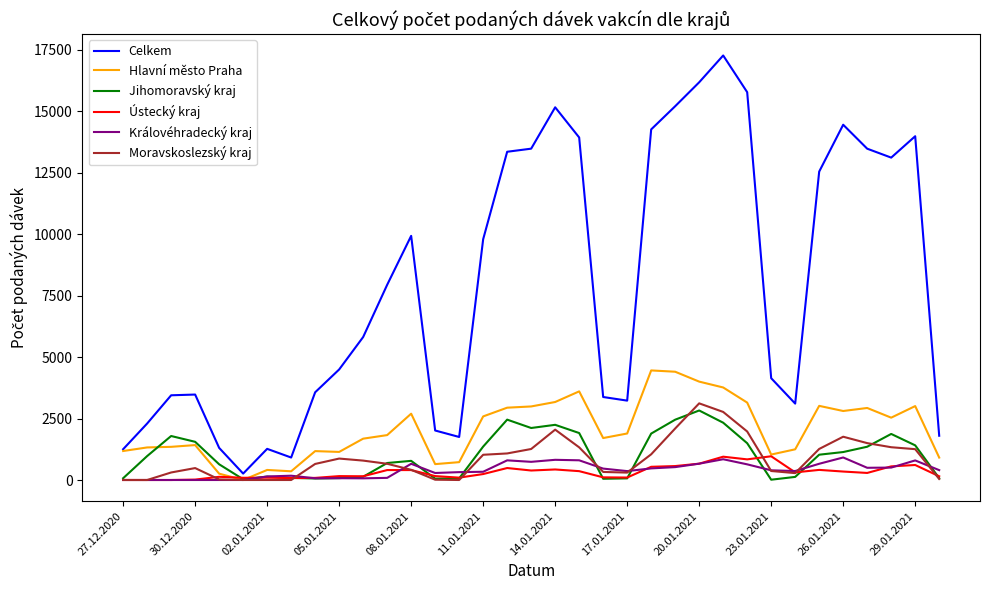

How many distinct data groups are displayed?

6